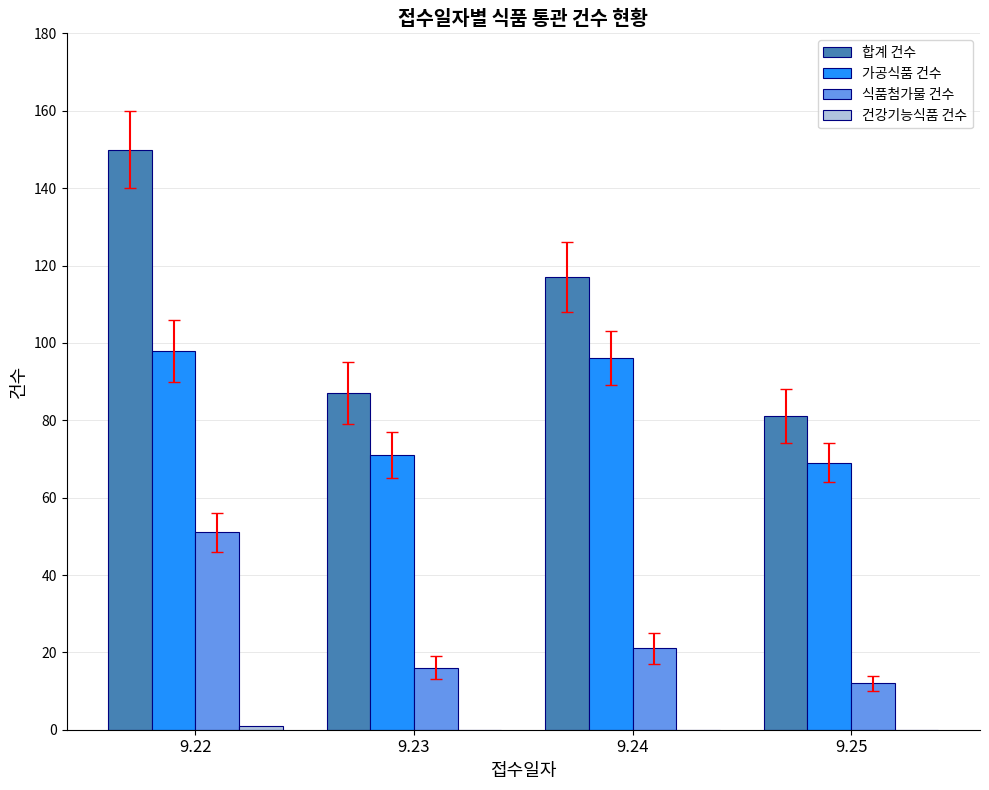

What is the greatest value displayed?

150